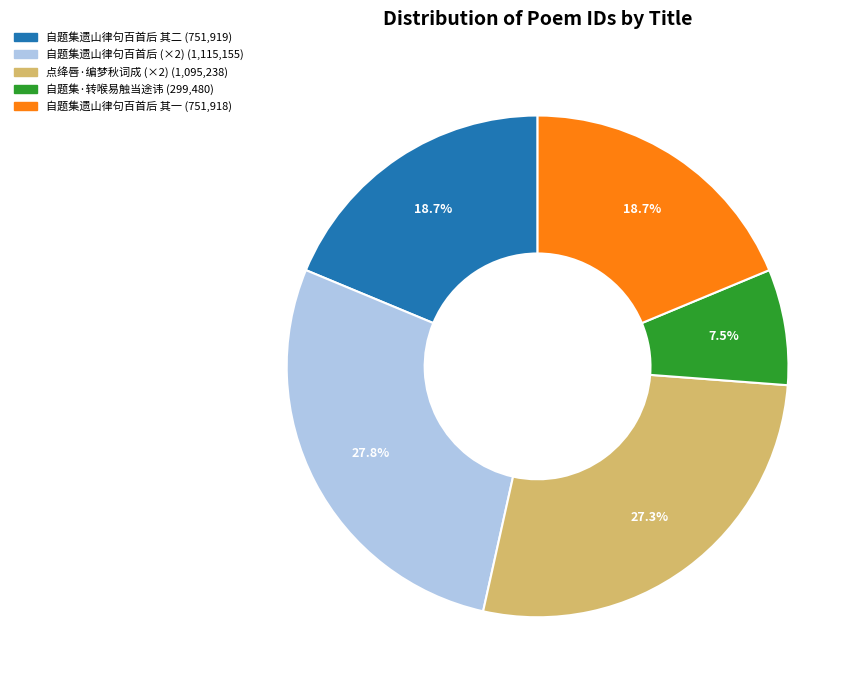

To the nearest percent, what is the difference between the largest and smallest slice percentages?

20%